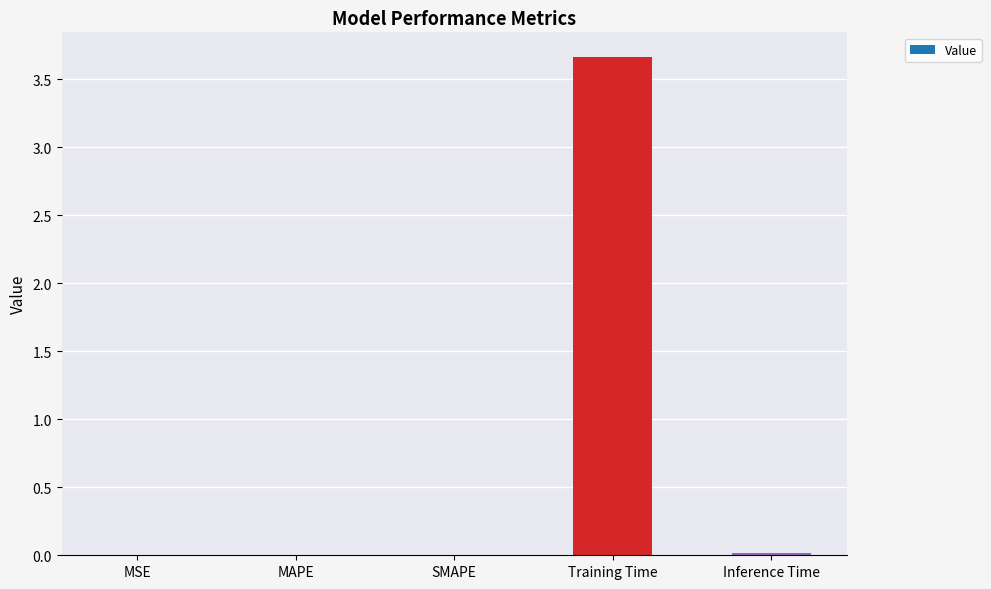

Which label corresponds to the largest value in the chart?

Training Time